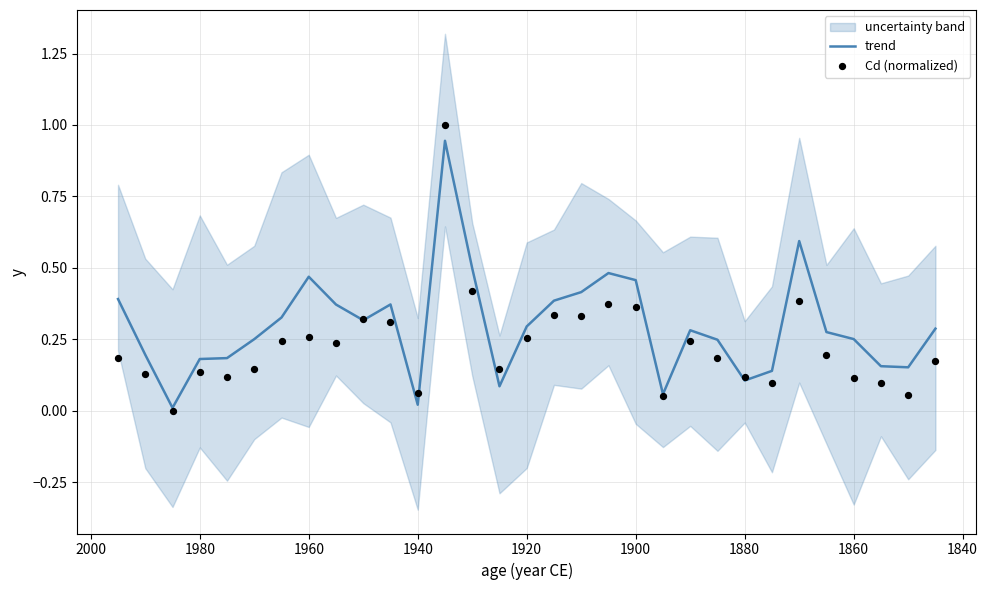

Which series reaches the minimum Y coordinate?

Cd (normalized)